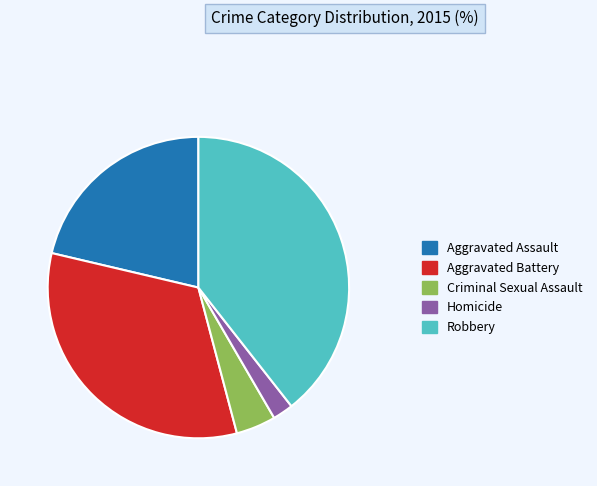

What is the ratio of the value at Robbery to the value at Aggravated Assault?

1.8